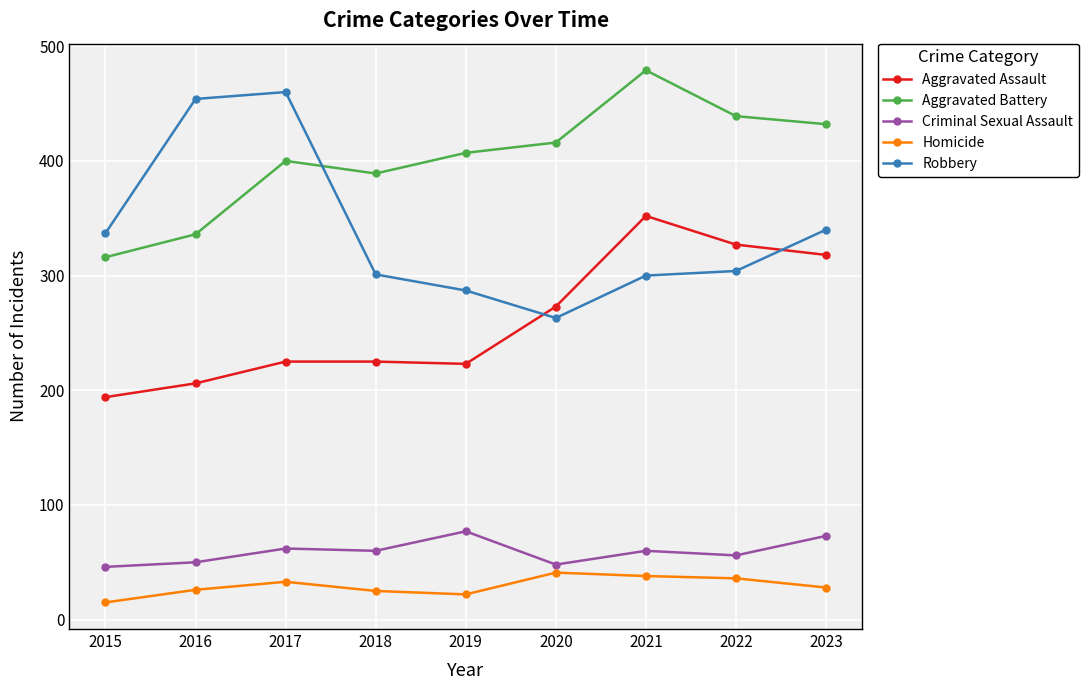

Is the value of Criminal Sexual Assault at 2017 greater than the value of Homicide at 2023?

Yes